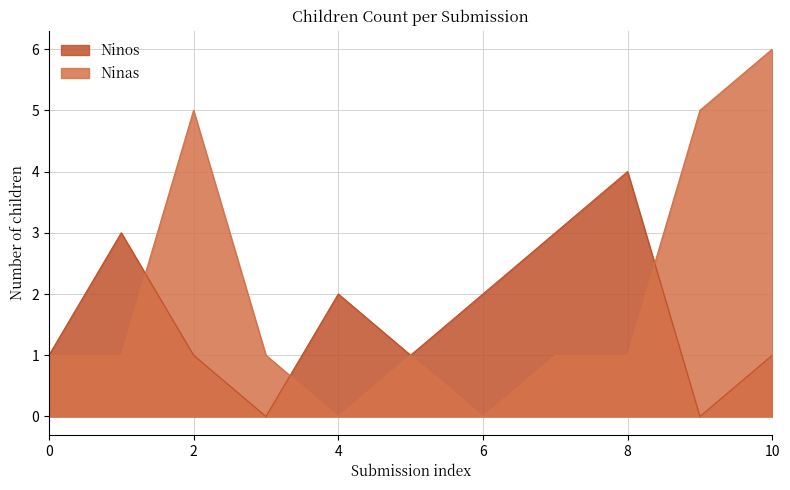

Reading left to right, list all the values displayed in this chart.

Ninos: 1	3	1	0	2	1	2	3	4	0	1
Ninas: 1	1	5	1	0	1	0	1	1	5	6